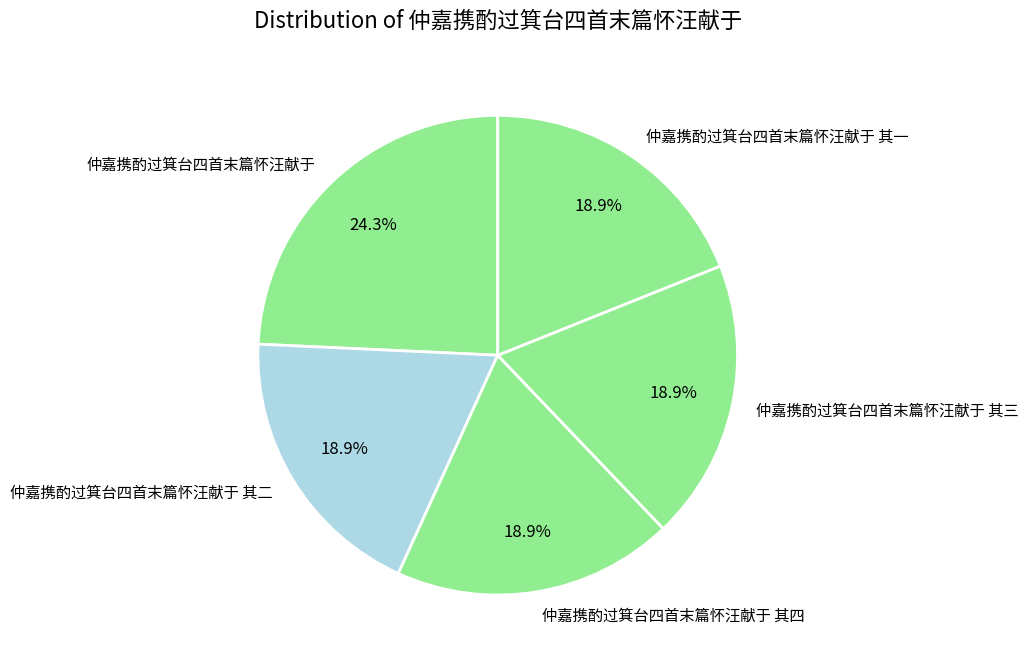

To the nearest percent, what is the difference between the largest and smallest slice percentages?

5%